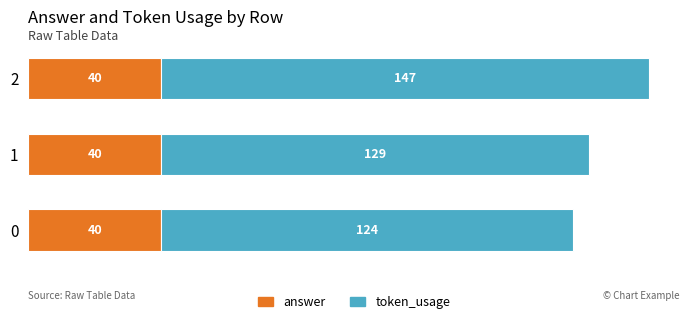

The value of answer at 2 is 40. True or false?

True